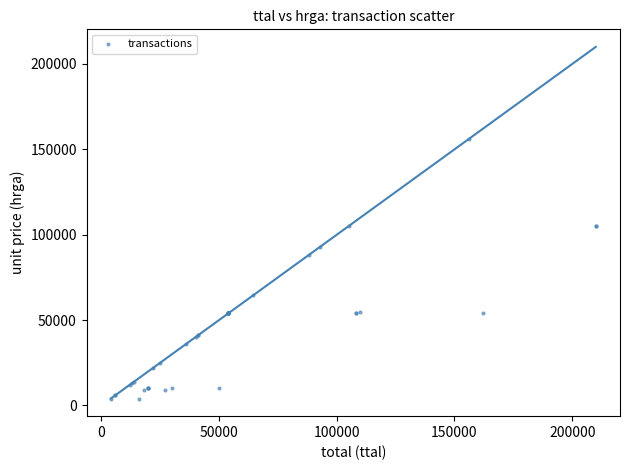

What Y value in the scatter plot is closest to 80000?

88000